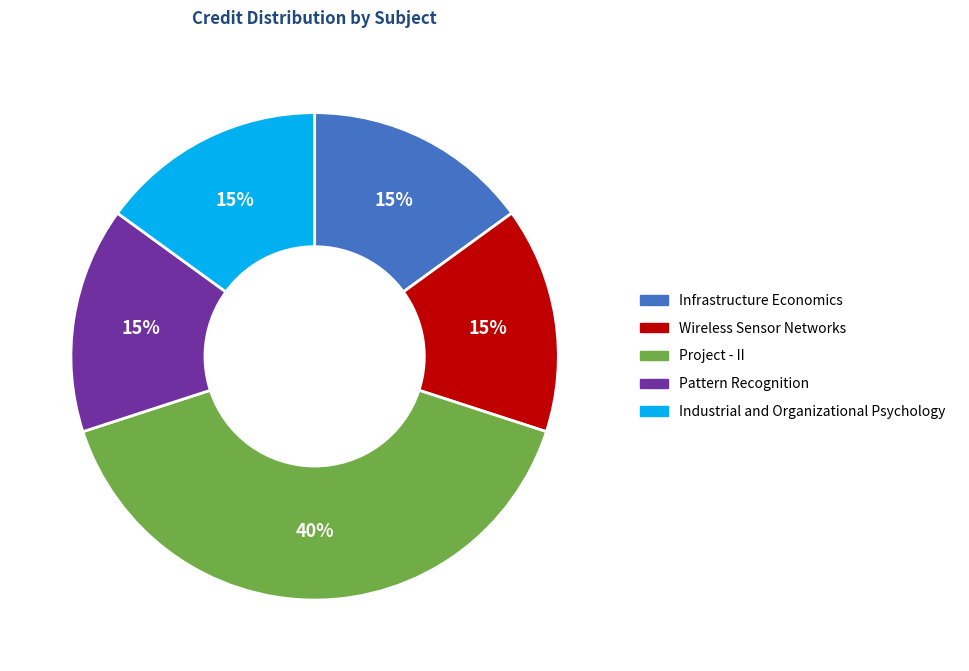

Which category has the biggest portion of the pie?

Project - II